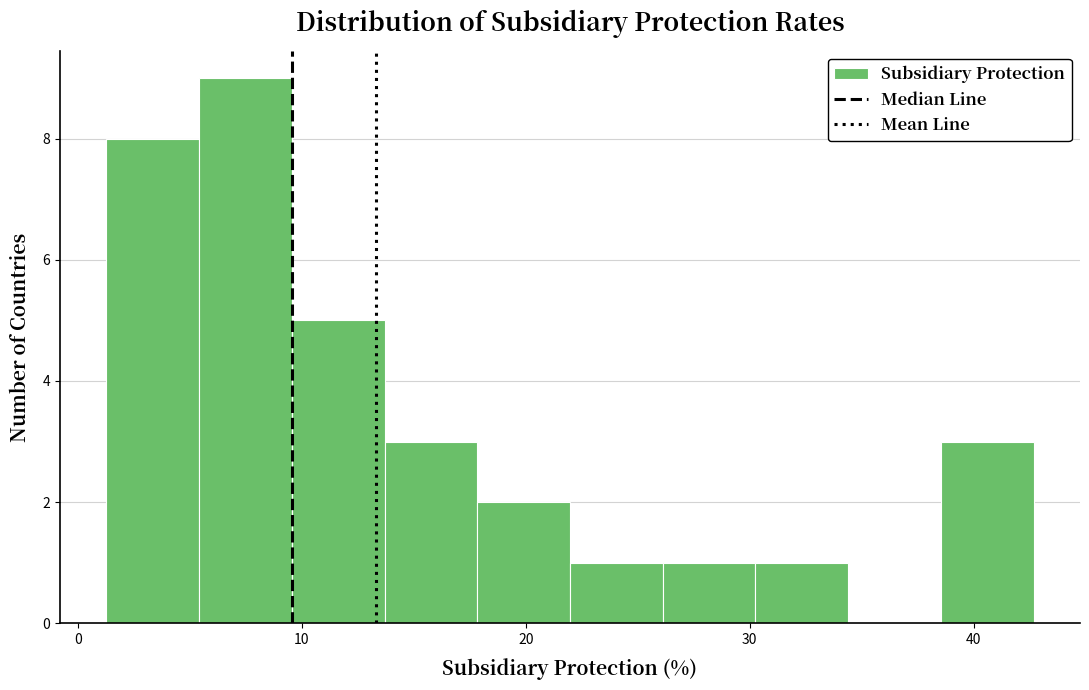

Reading left to right, transcribe this chart: for each bar, give the range it covers on the x-axis and its height. Neither the bar edges nor the heights are printed on the chart, so give them approximately, as read against the axes.

1 to 5: 8
5 to 10: 9
10 to 14: 5
14 to 18: 3
18 to 22: 2
22 to 26: 1
26 to 30: 1
30 to 34: 1
34 to 39: 0
39 to 43: 3